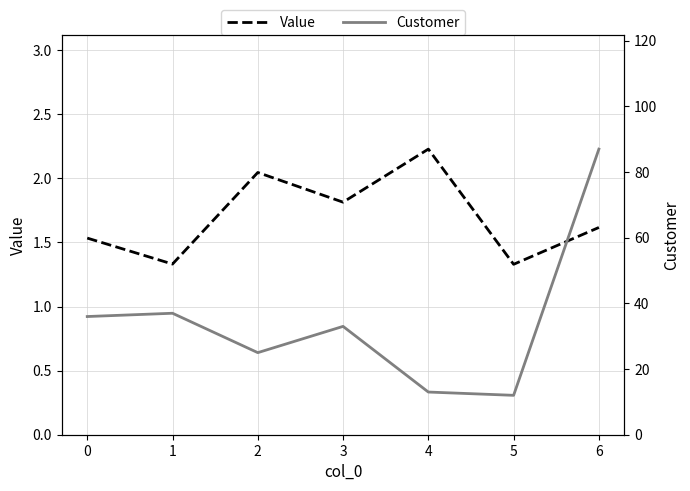

At which label does Value reach its minimum?

5